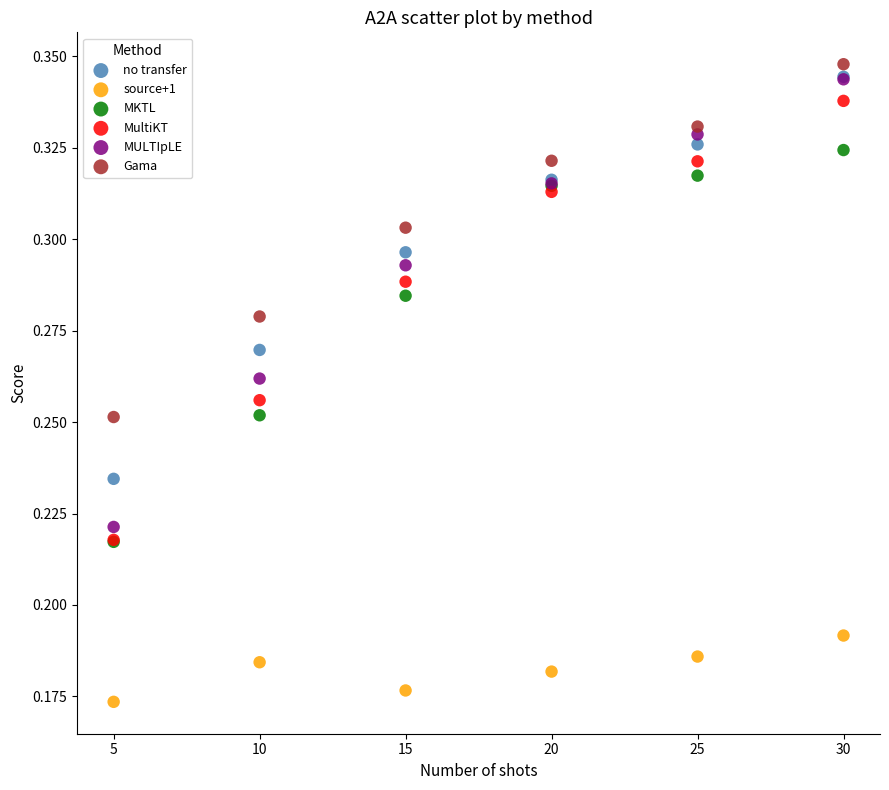

What are all the series names shown in the legend?

no transfer, source+1, MKTL, MultiKT, MULTIpLE, Gama